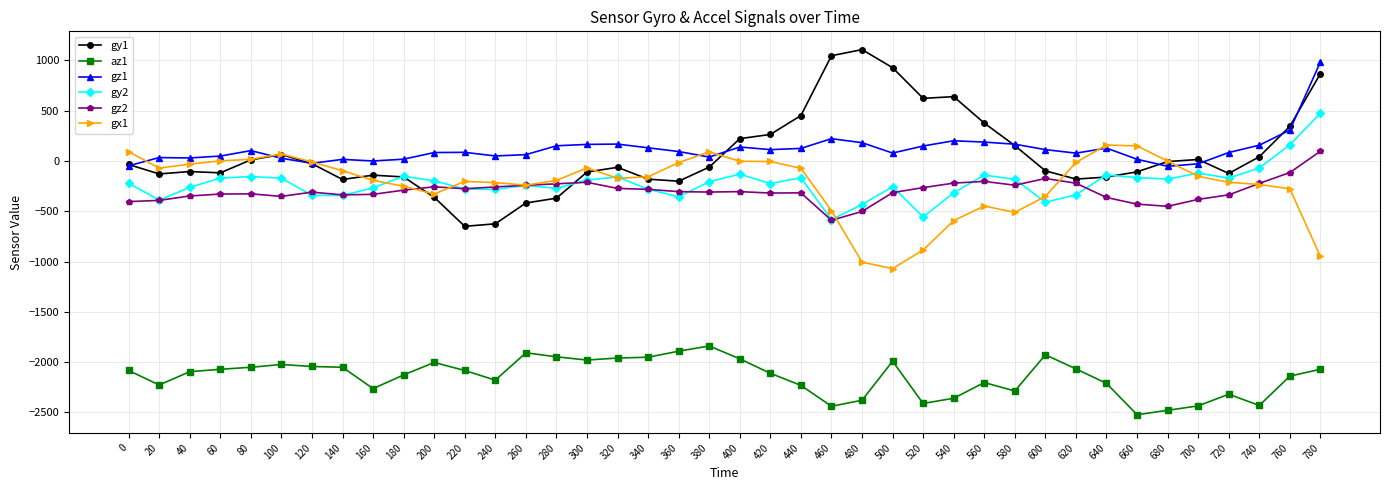

At which label does gx1 reach its minimum?

500